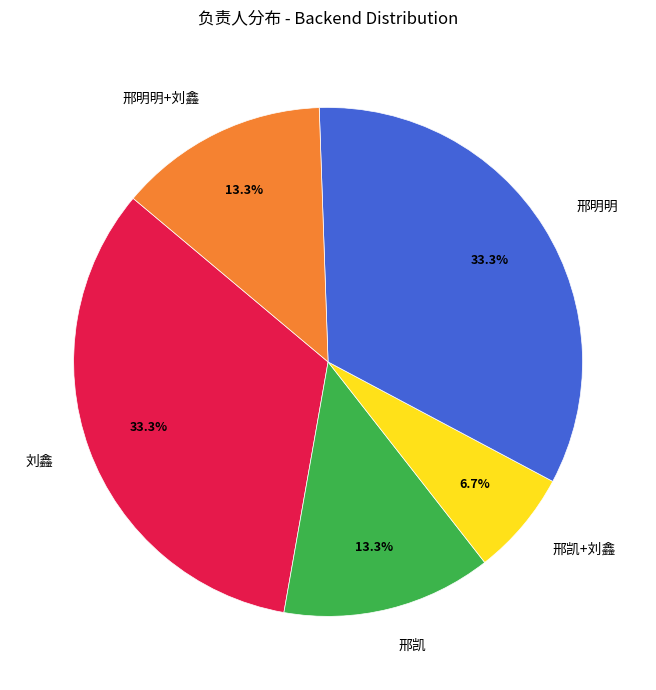

To the nearest percent, what is the combined percentage of 邢凯+刘鑫 and 邢明明+刘鑫?

20%